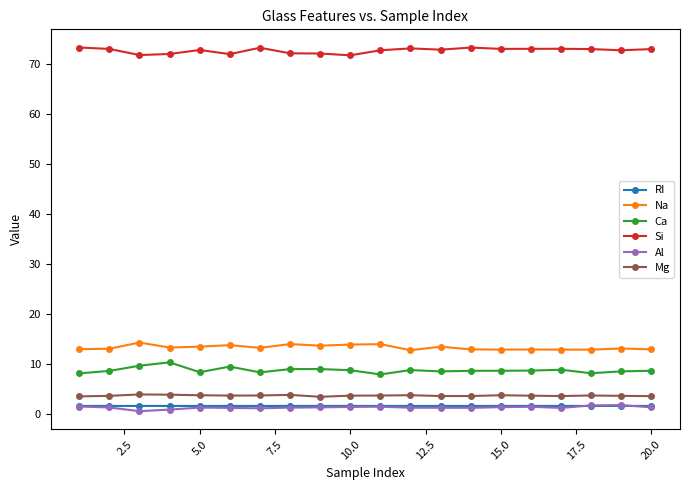

What is the value of the Ca point at the 8th from the left?

8.9